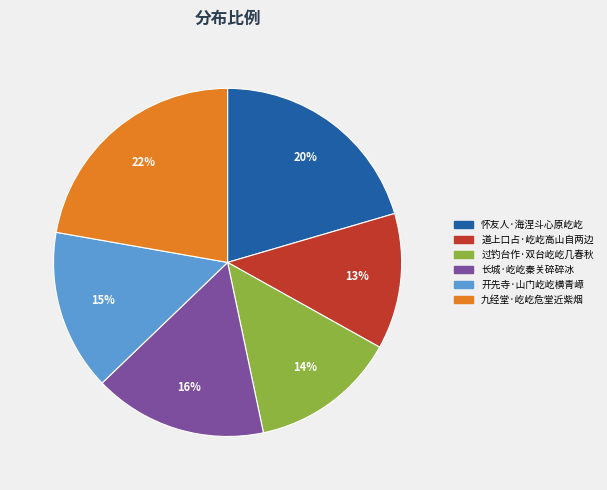

Approximately how many times larger is the value at 过钓台作·双台屹屹几春秋 compared to 怀友人·海涅斗心原屹屹?

0.7